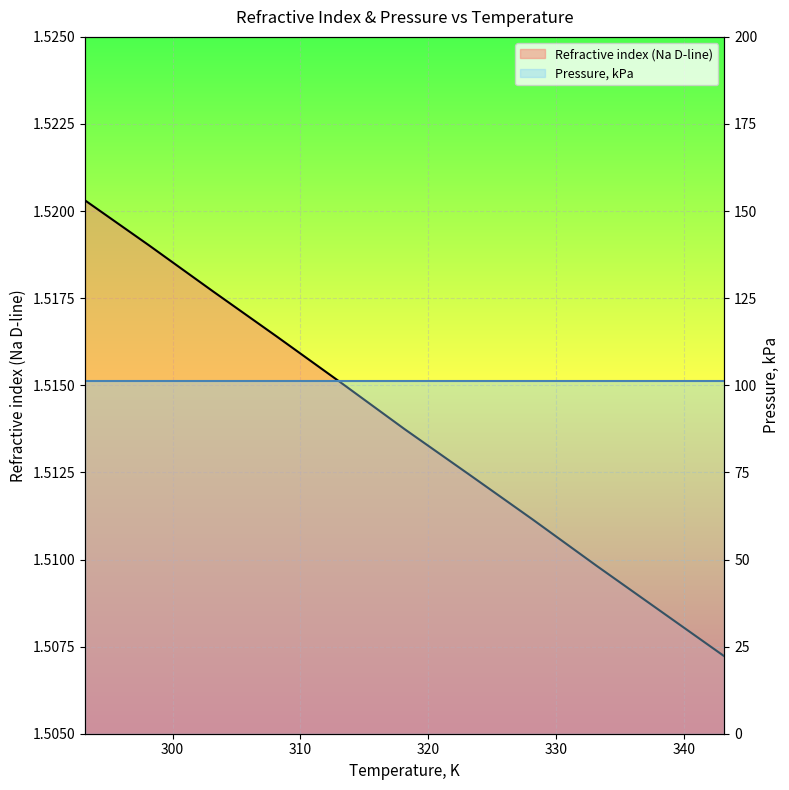

What is the sum of the values at 323.15 and 293.15?

3.0